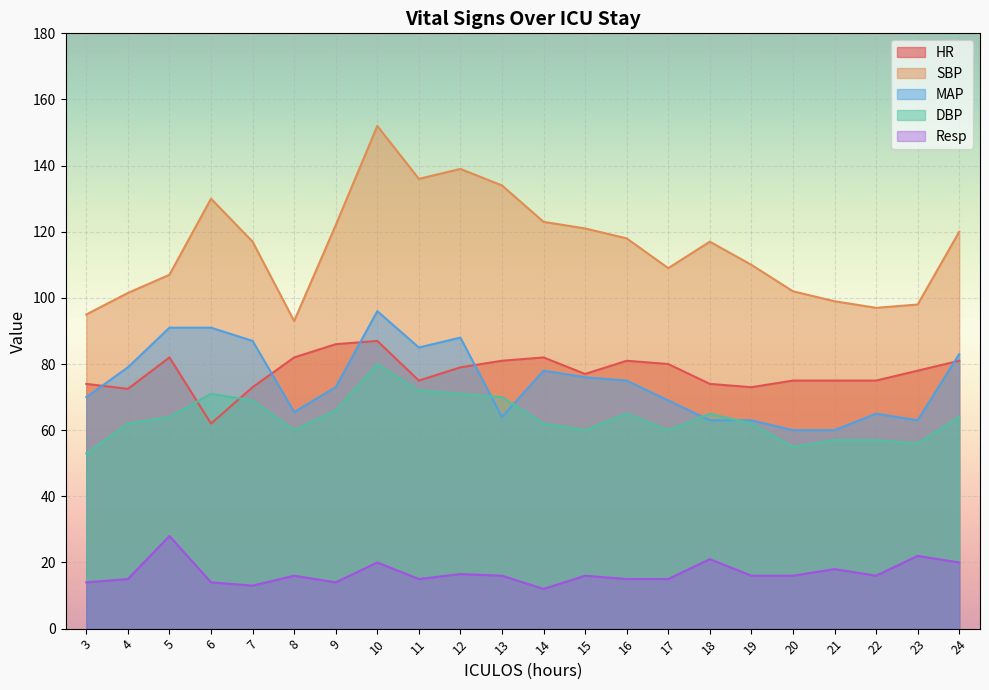

At which category does SBP reach its first local peak?

6